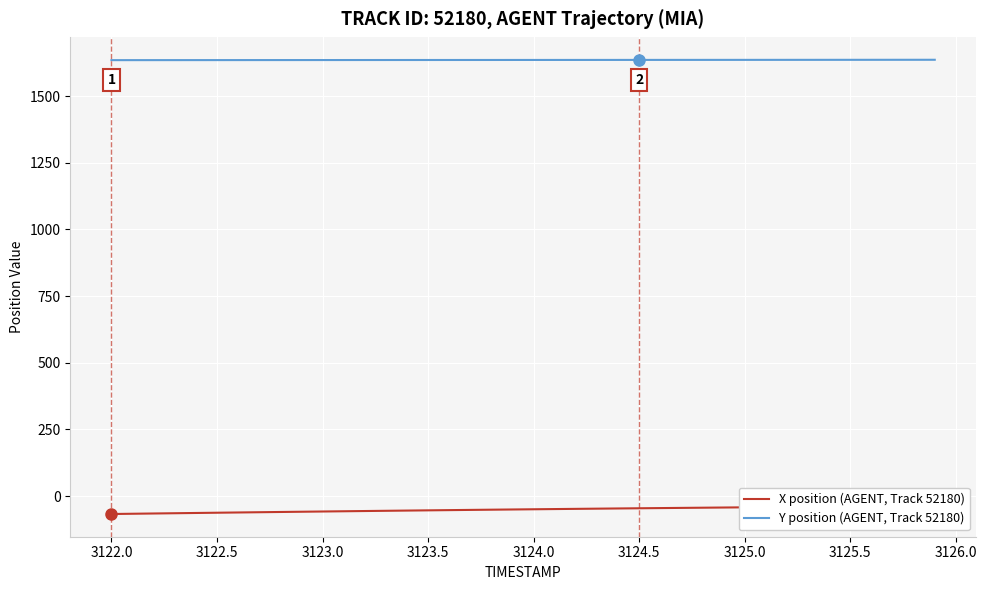

What is the lowest value of the Y position (AGENT, Track 52180) series?

1634.8